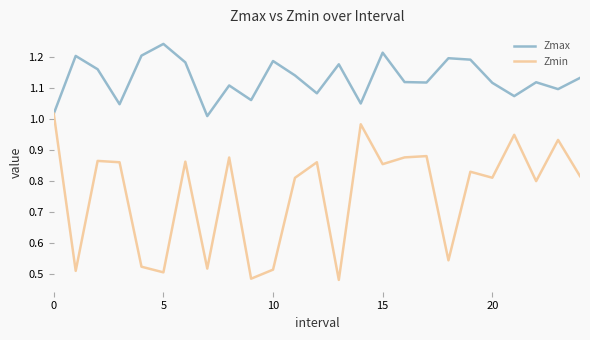

Rank the series by their average value, from highest to lowest.

Zmax, Zmin